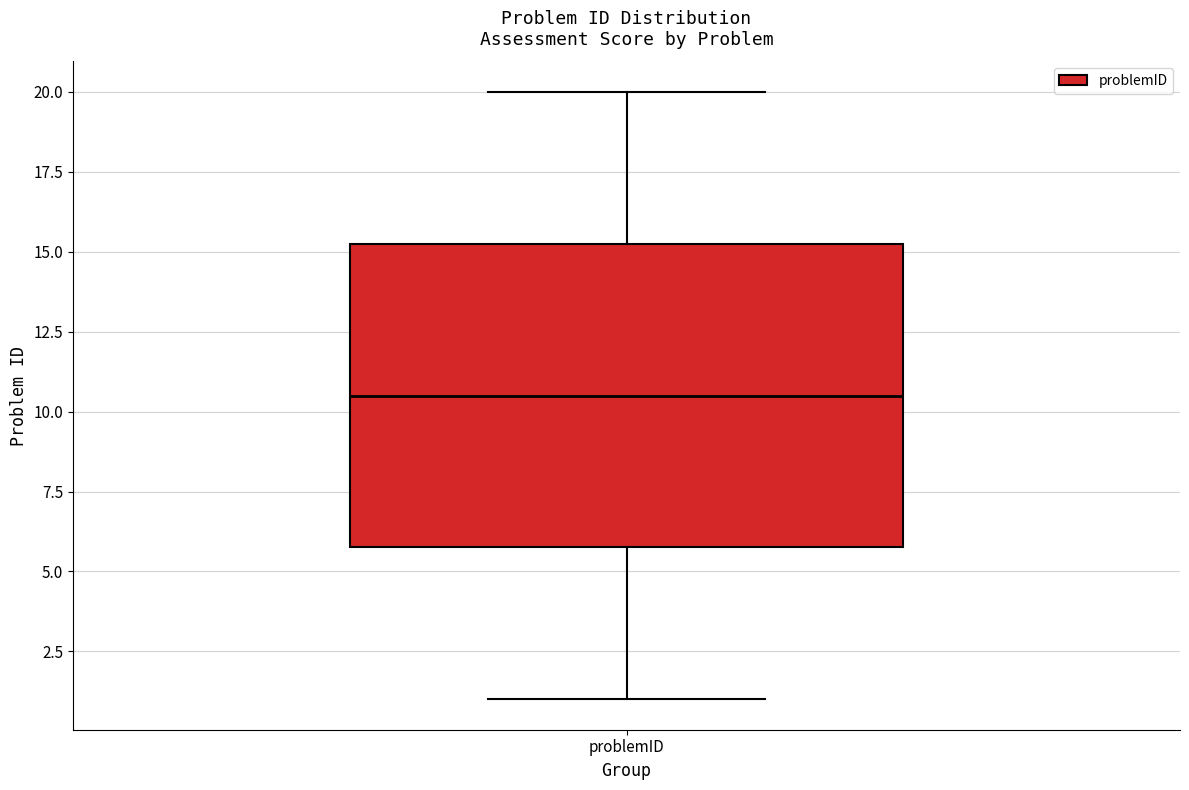

Transcribe this box plot: give where the median line is, the range the box spans, and where the two whiskers end, as read against the y-axis. The values are not printed on the chart, so give them approximately, as read against the axis.

median 10.5, box 6.0 to 15.5, whiskers 1.0 to 20.0